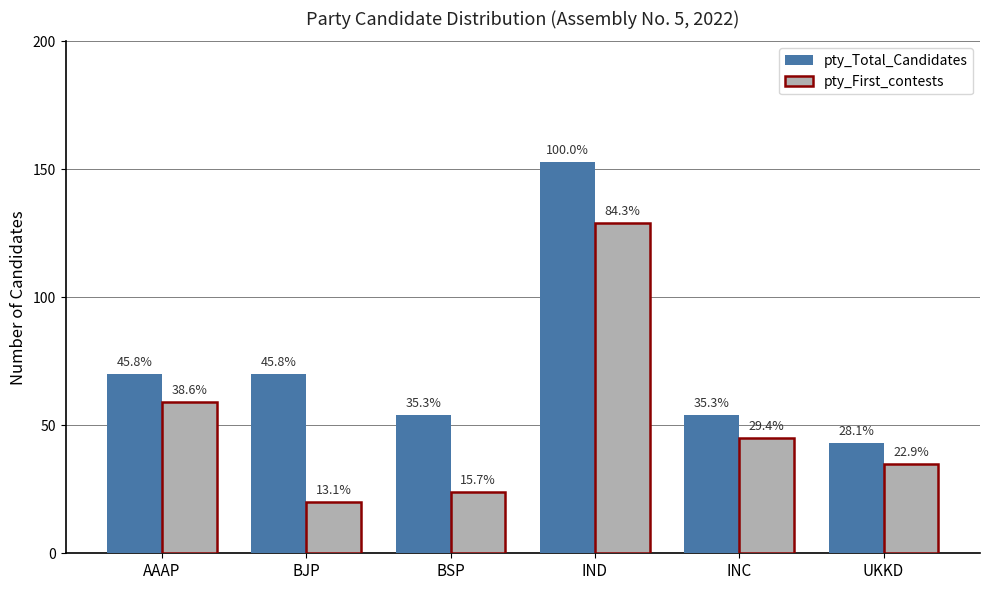

What are all the series names shown in the legend?

pty_Total_Candidates, pty_First_contests